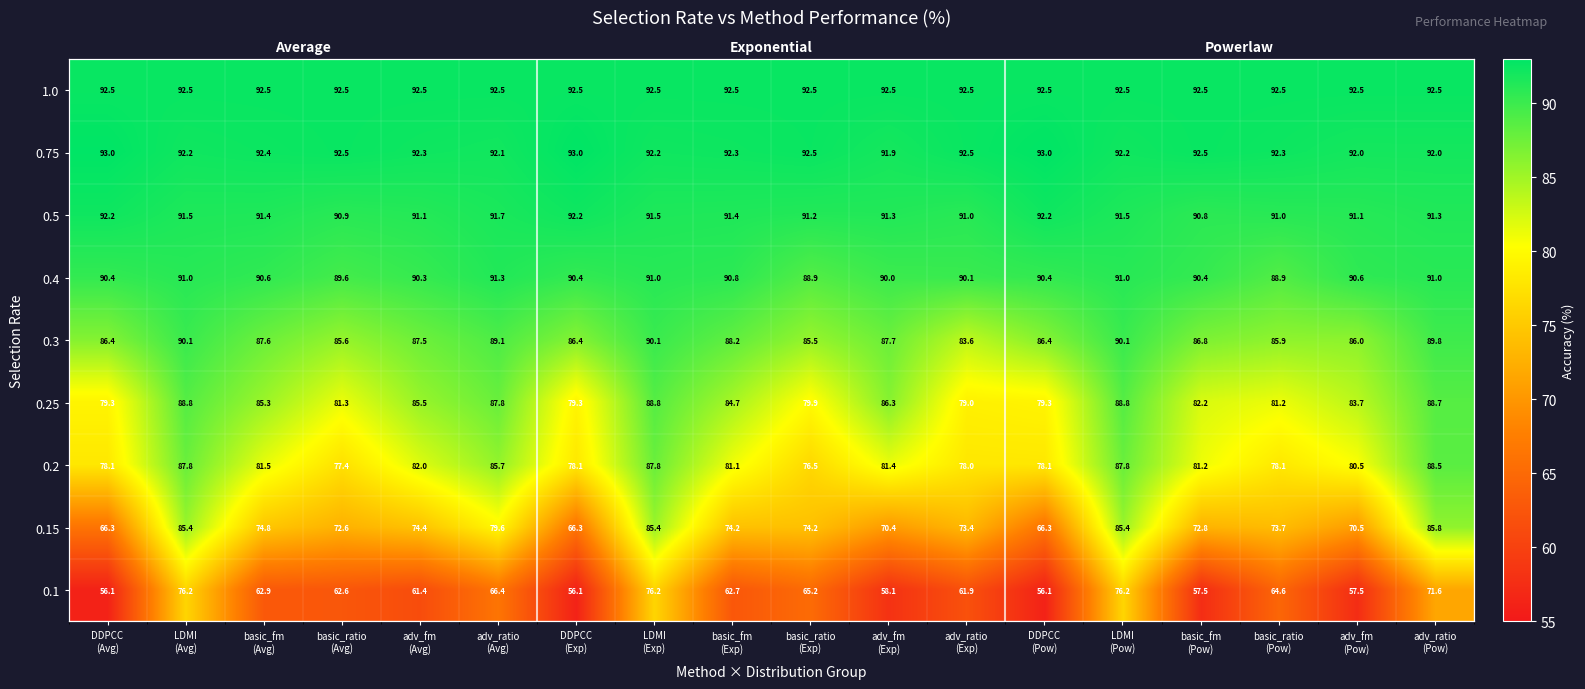

At which label does 0.4 reach its minimum?

basic_ratio (Exp)